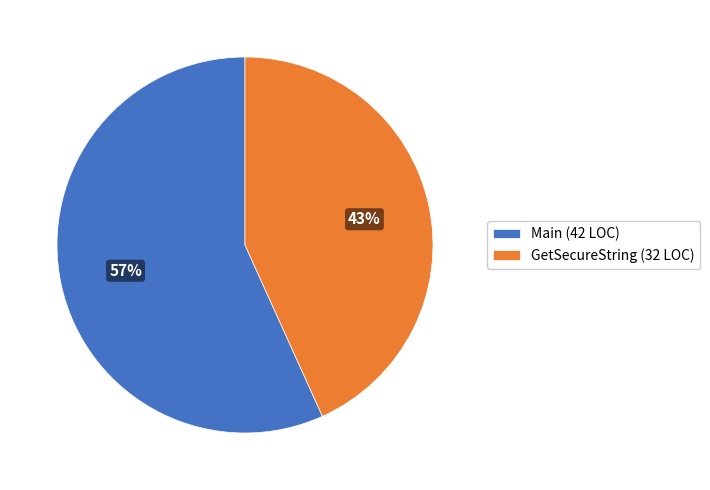

Which slice is the smallest?

GetSecureString